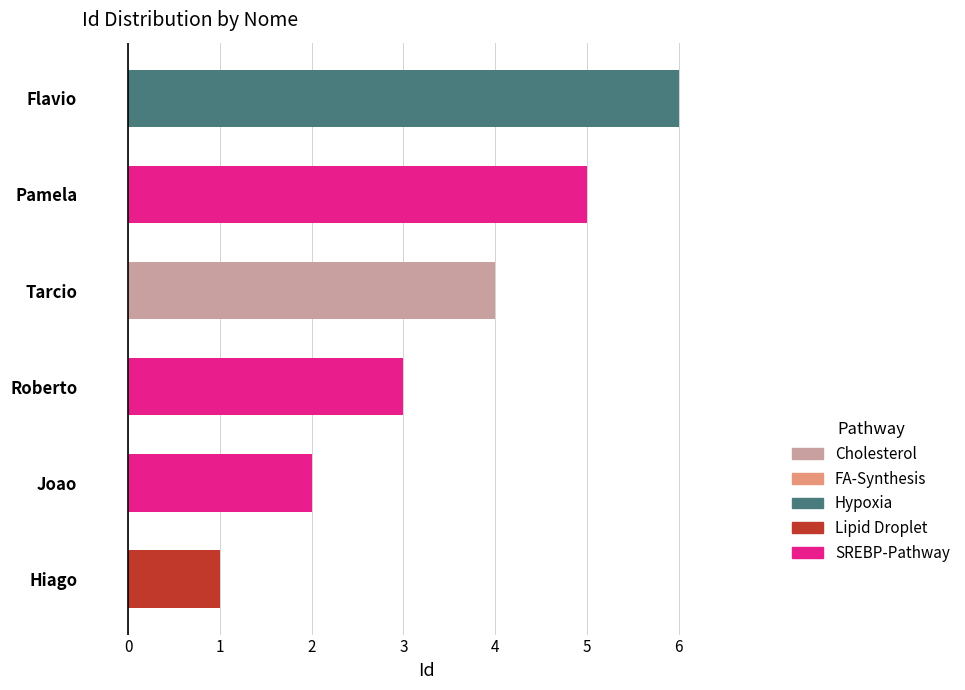

Count the values in the range 2 to 5.

4